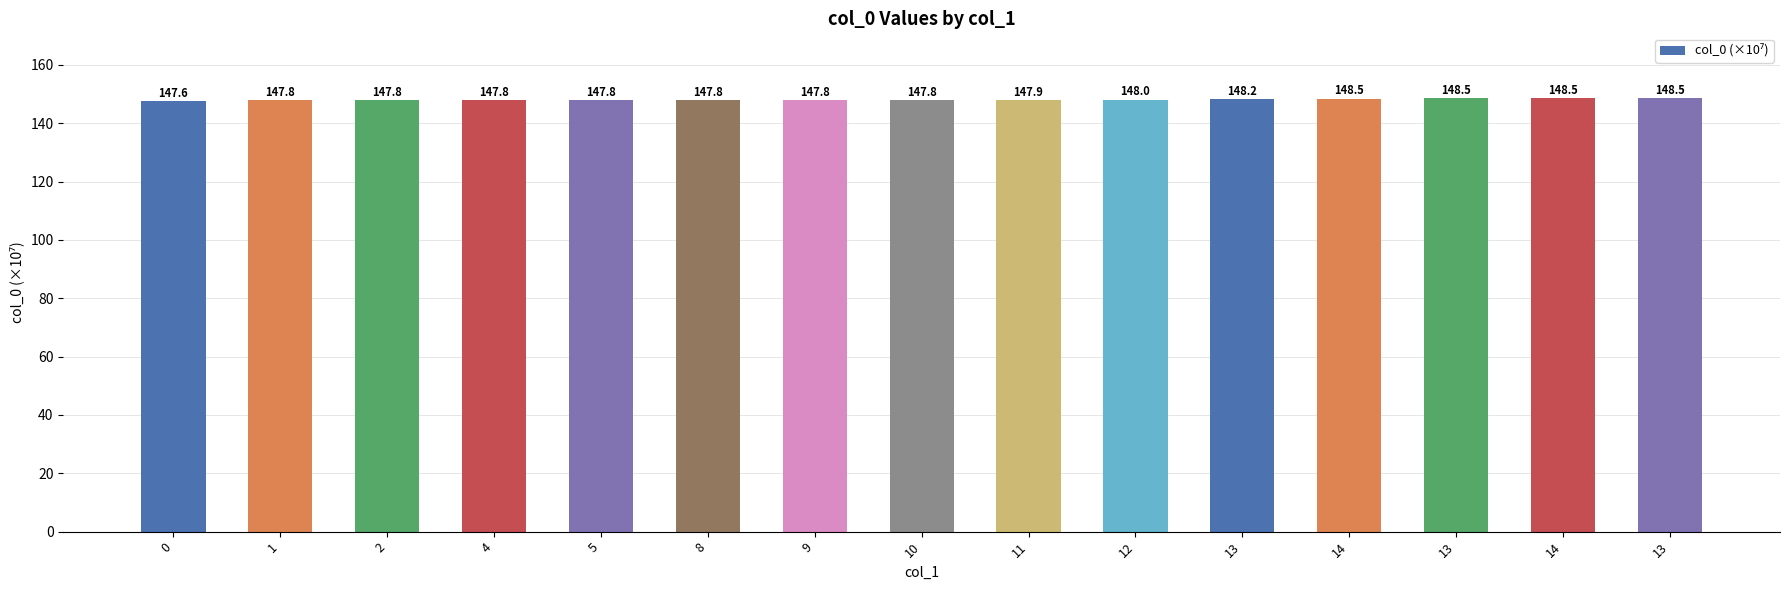

Count the number of data series in this chart.

1